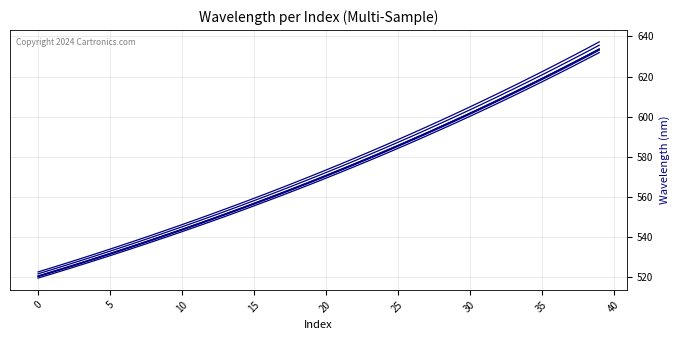

The Sample 2 series shows 192.1 at 33. True or false?

False